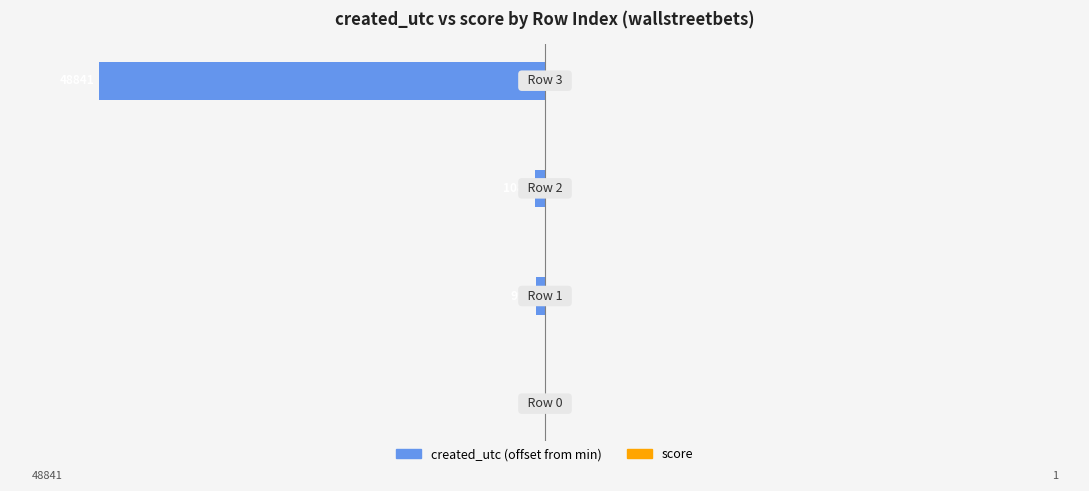

Is the value of score at 3 greater than the value of created_utc at 0?

Yes